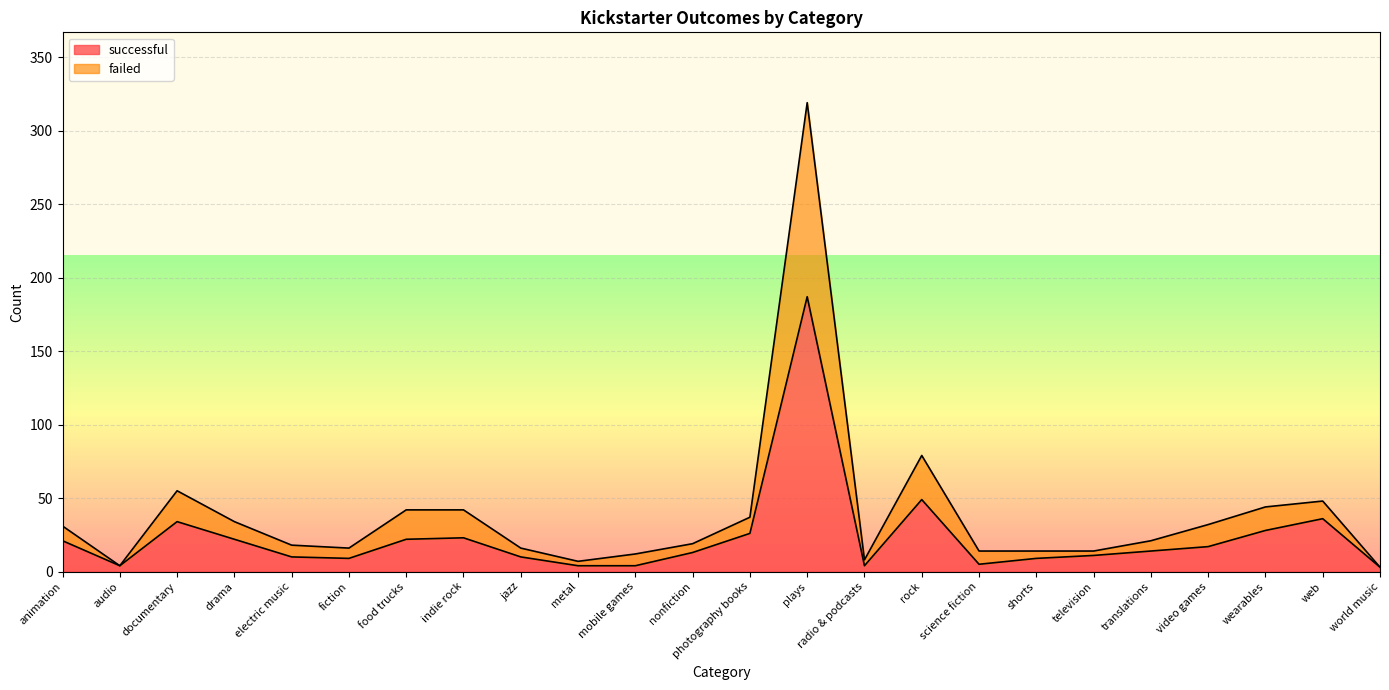

What is the value of the successful point at the 24th from the left?

3